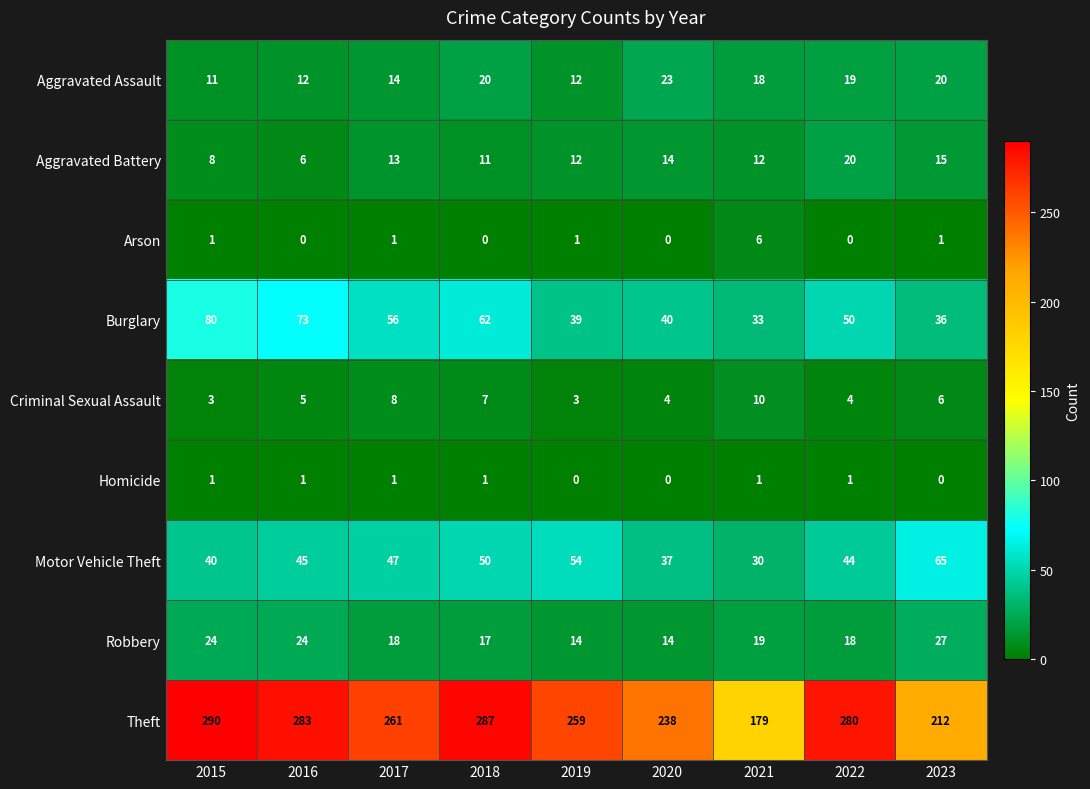

True or false: Burglary has a value of 56 at 2017.

True